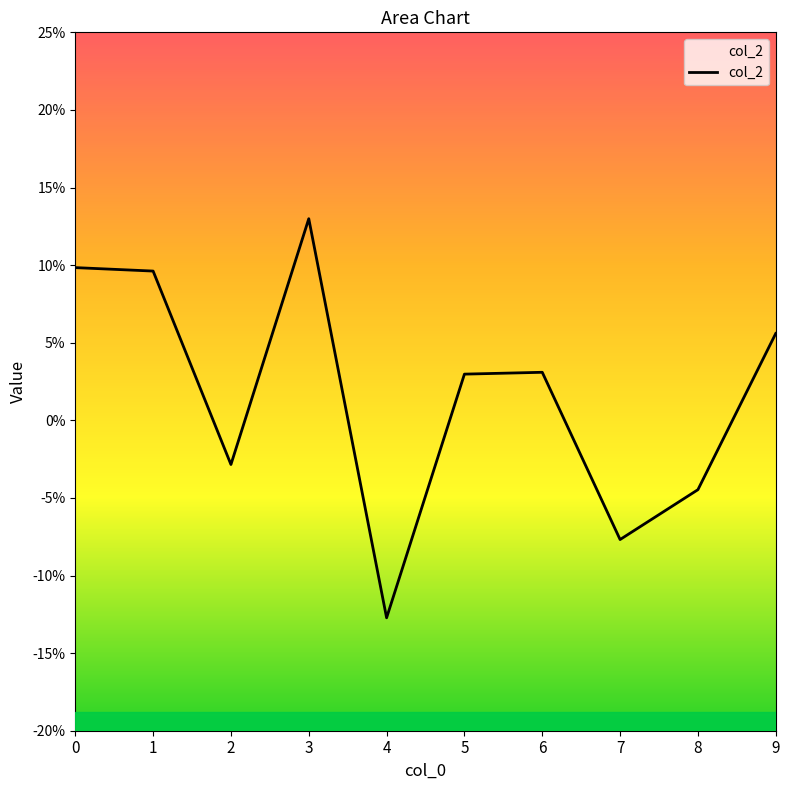

What is the change in value from 8 to 9?

+0.1